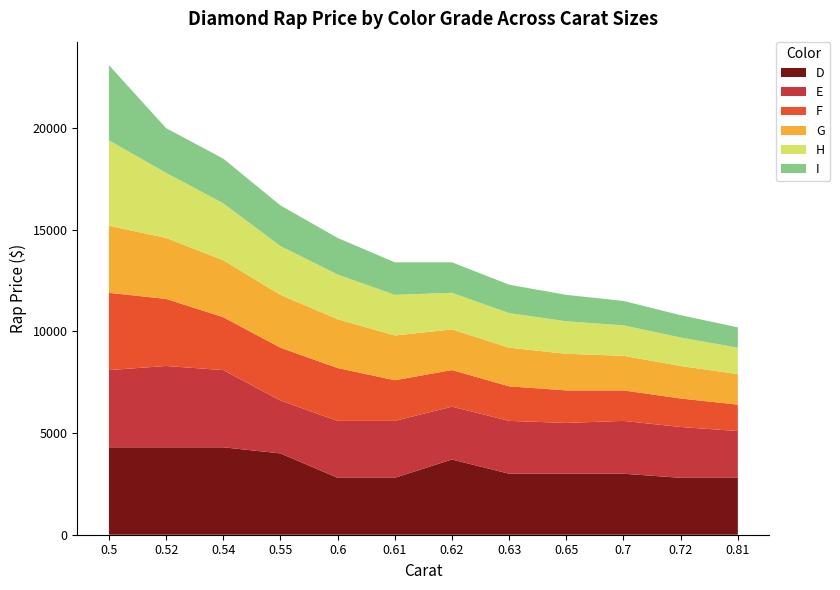

Reading right to left, extract all data points from this chart.

D: 2800	2800	3000	3000	3000	3700	2800	2800	4000	4300	4300	4300
E: 2300	2500	2600	2500	2600	2600	2800	2800	2600	3800	4000	3800
F: 1300	1400	1500	1600	1700	1800	2000	2600	2600	2600	3300	3800
G: 1500	1600	1700	1800	1900	2000	2200	2400	2600	2800	3000	3300
H: 1300	1400	1500	1600	1700	1800	2000	2200	2400	2800	3200	4200
I: 1000	1100	1200	1300	1400	1500	1600	1800	2000	2200	2200	3700